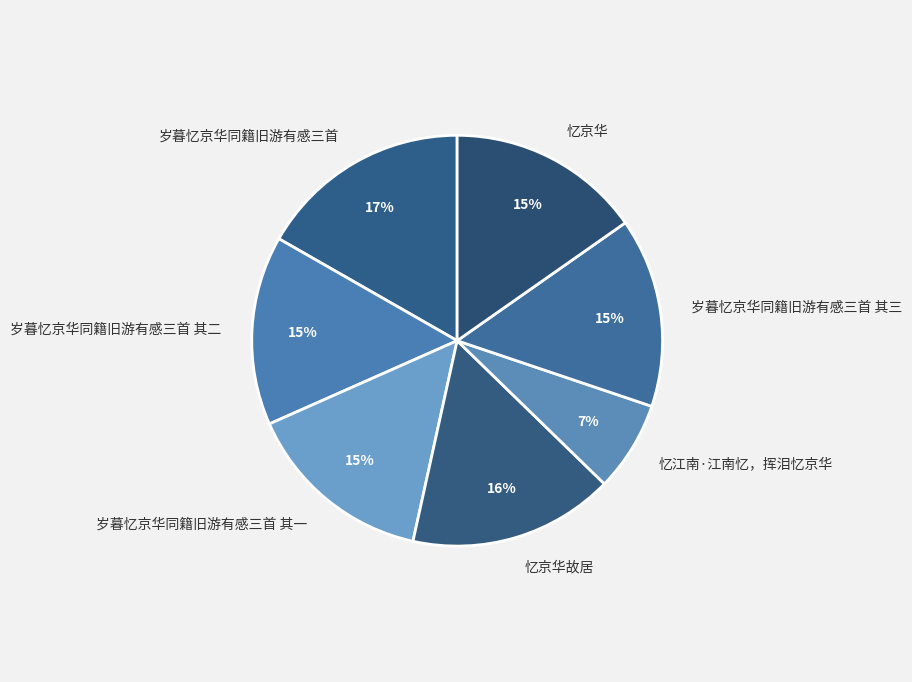

Is it true that 岁暮忆京华同籍旧游有感三首 is 12% of the pie?

False